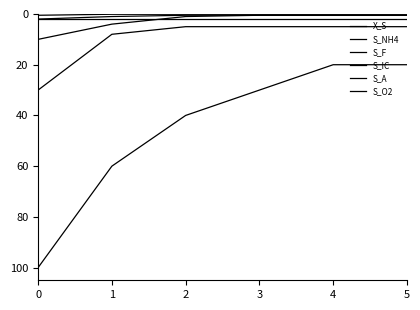

True or false: S_O2 and S_F cross at least once.

False